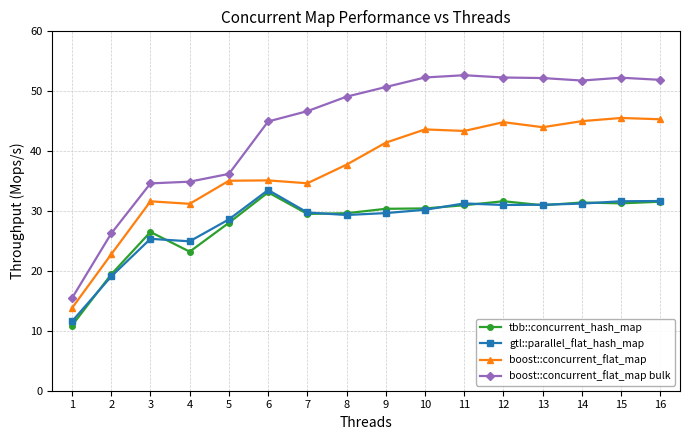

True or false: boost::concurrent_flat_map has more than 0 points higher than both neighbors.

True